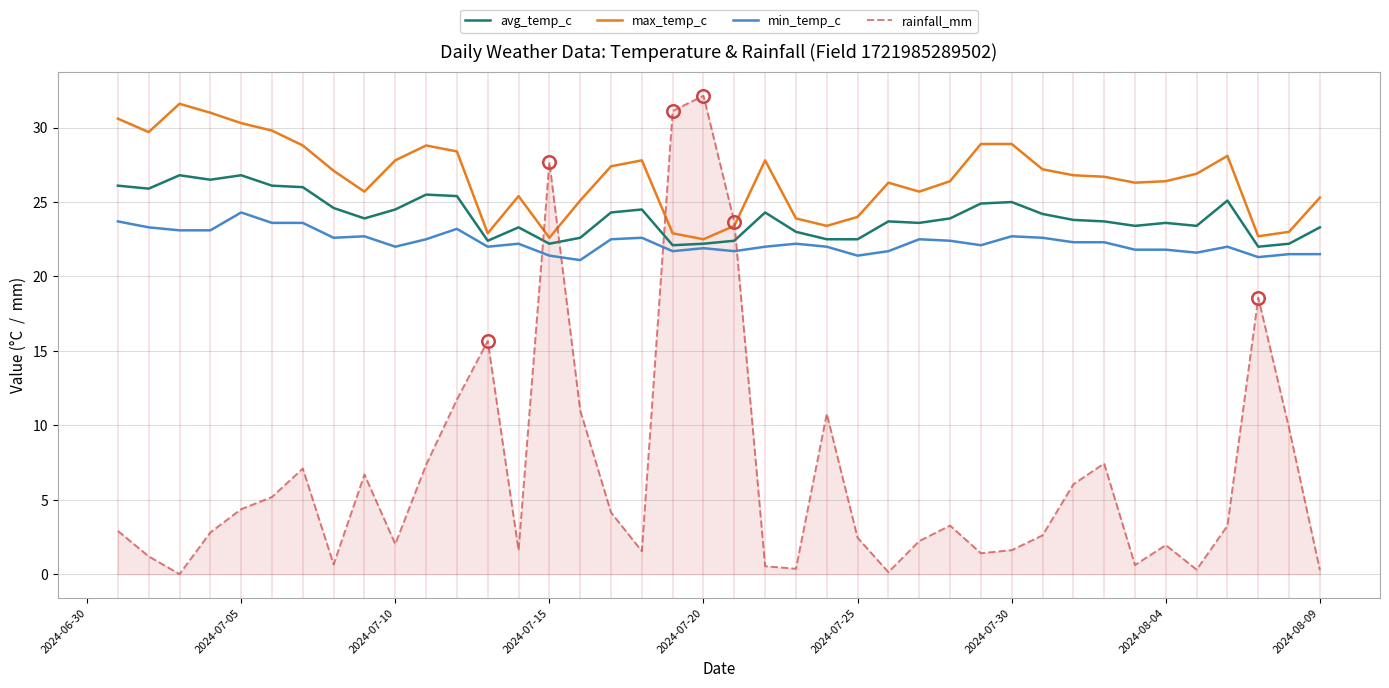

How many lines are shown in the chart?

4